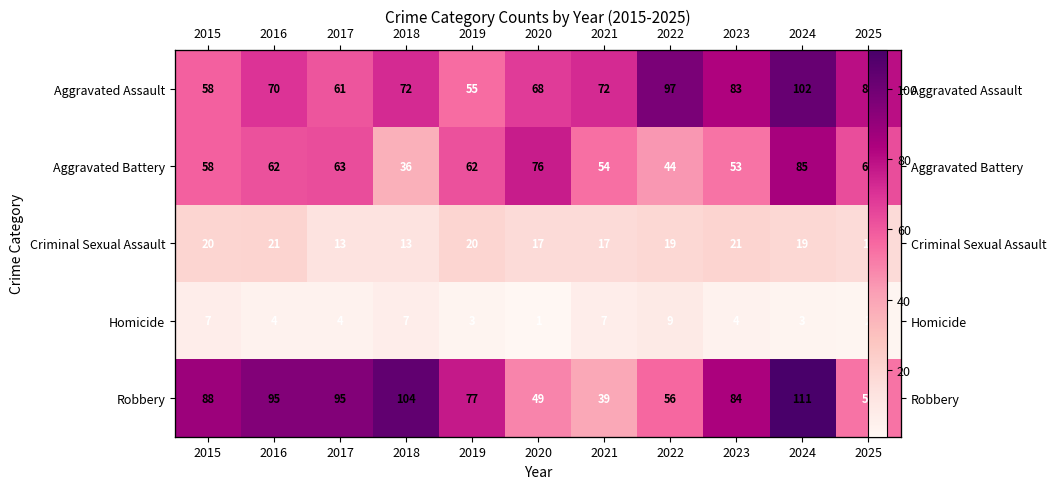

Count the number of data series in this chart.

5